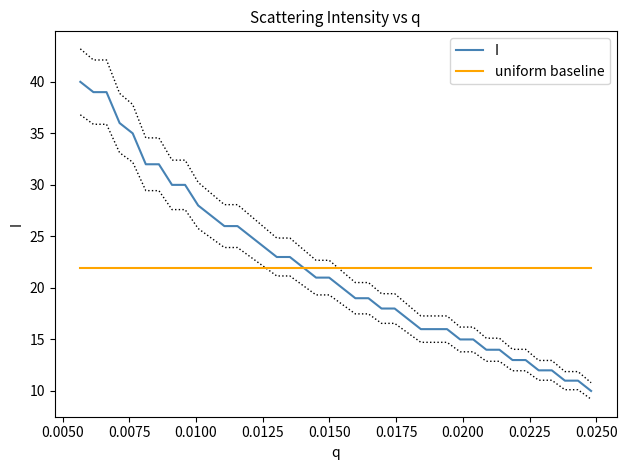

At how many categories does at least one series exceed 26?

11